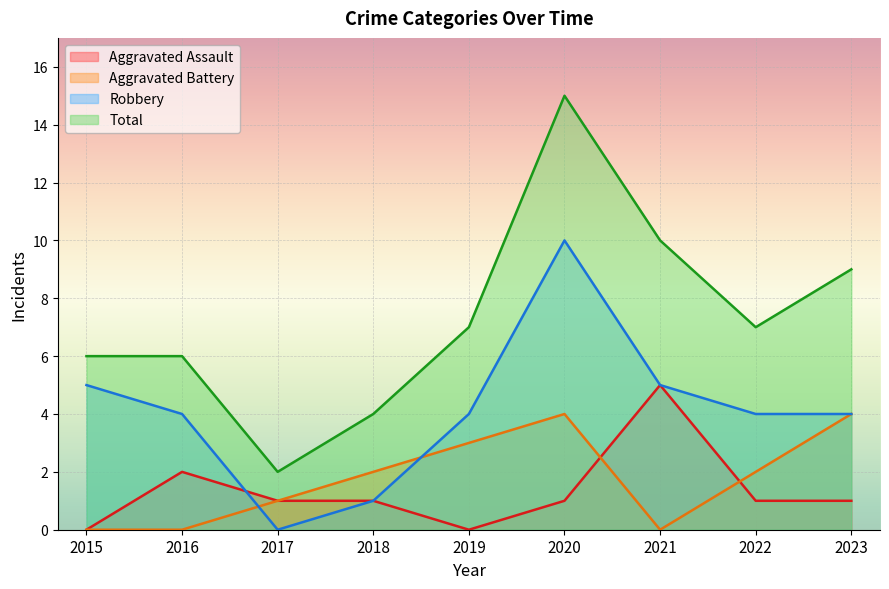

The value of Aggravated Assault at 2016 is 1. True or false?

False